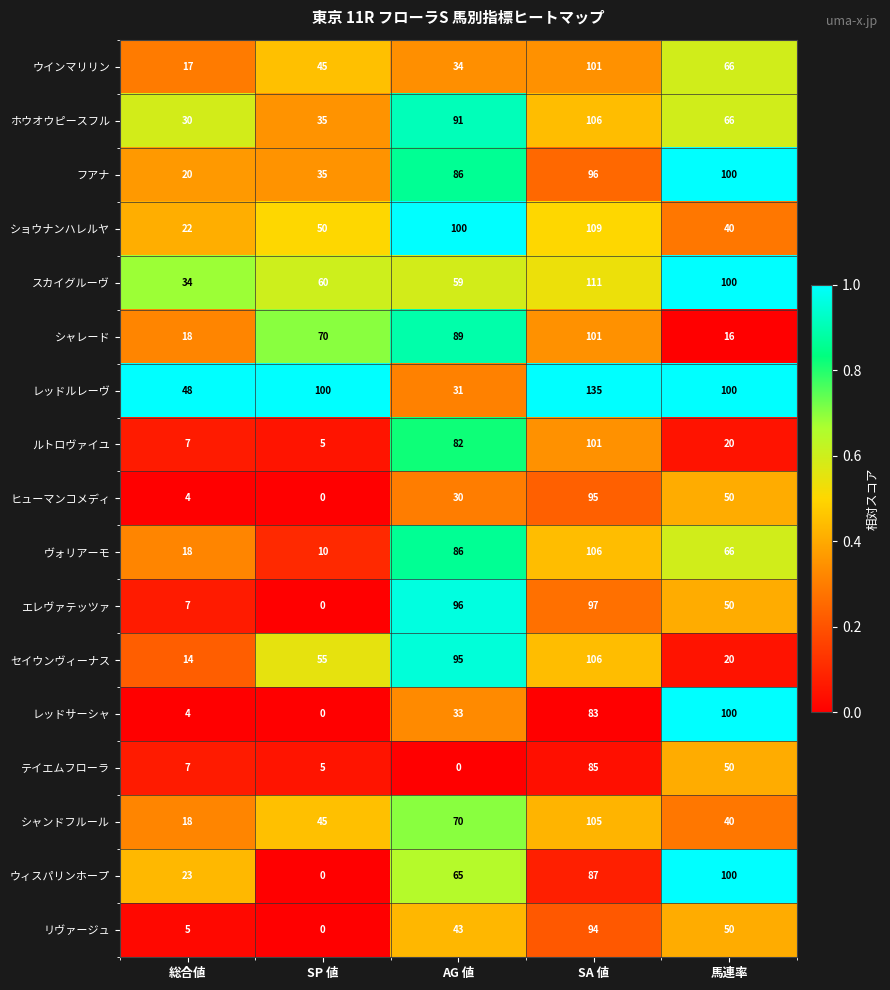

What is the total value across all series at SA 値?

1718